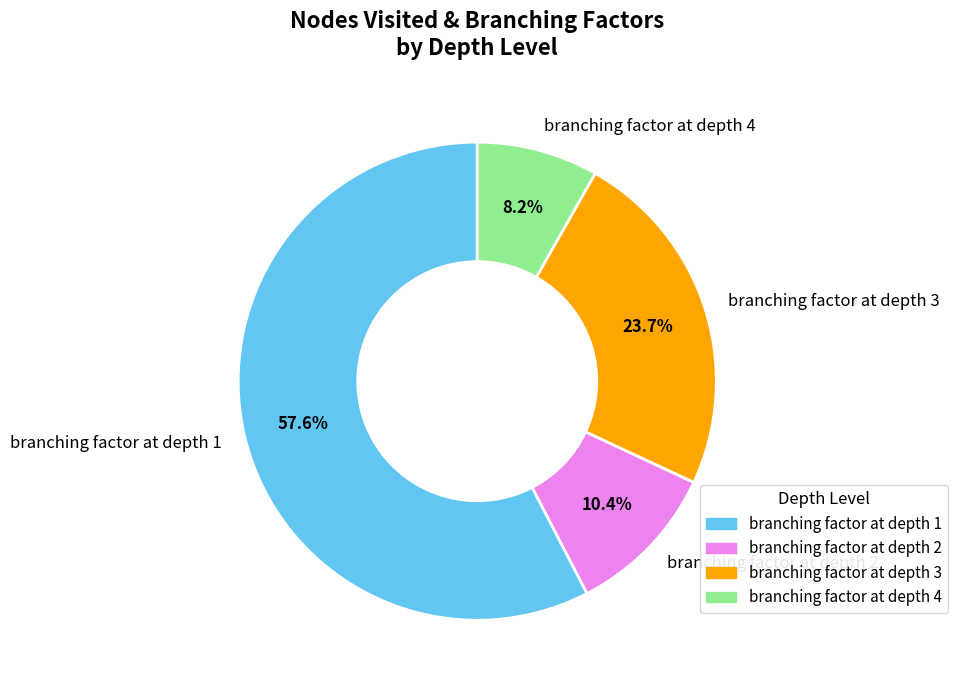

Which category accounts for the majority?

branching factor at depth 1